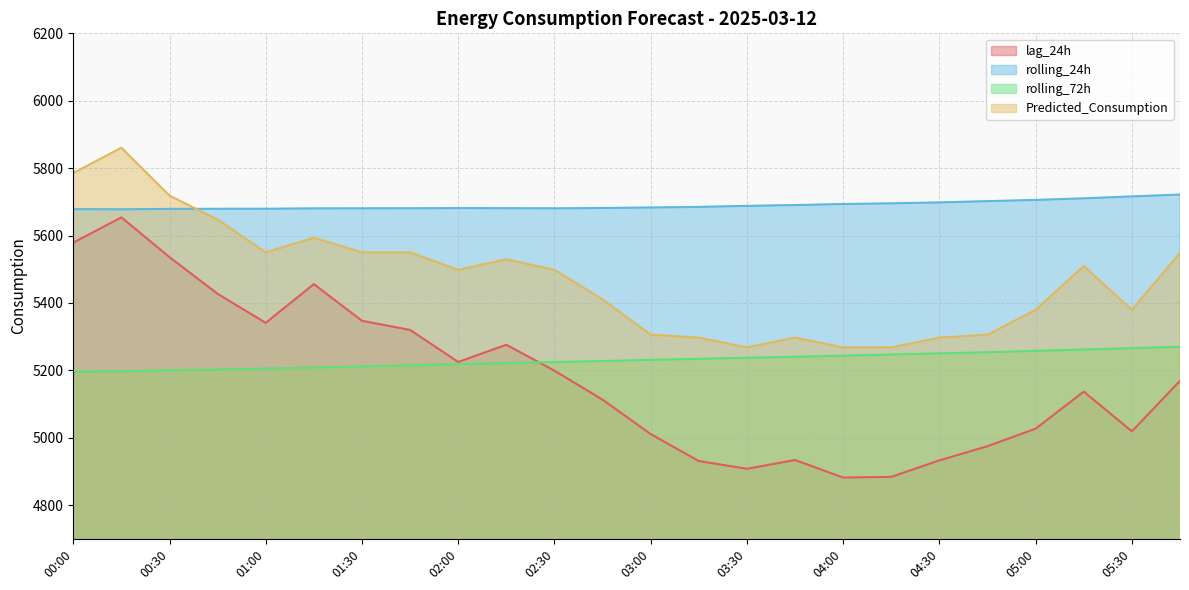

Which category has the highest value in the lag_24h series?

00:15